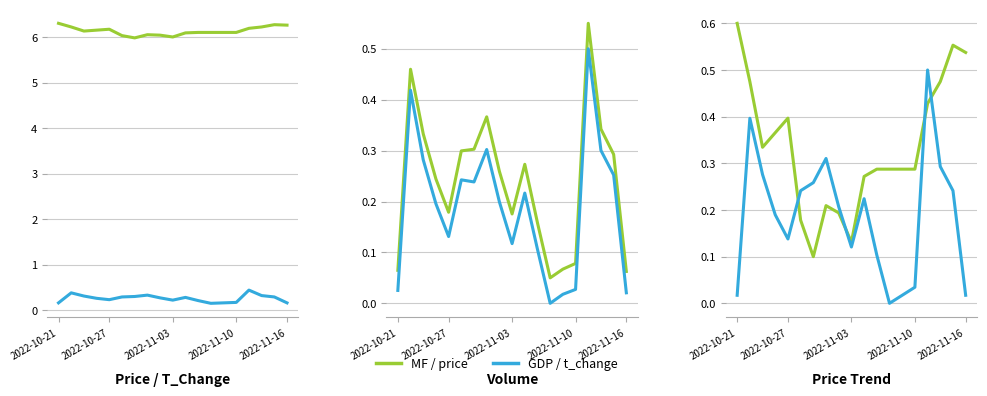

What is the total value across all series at 12?

0.3